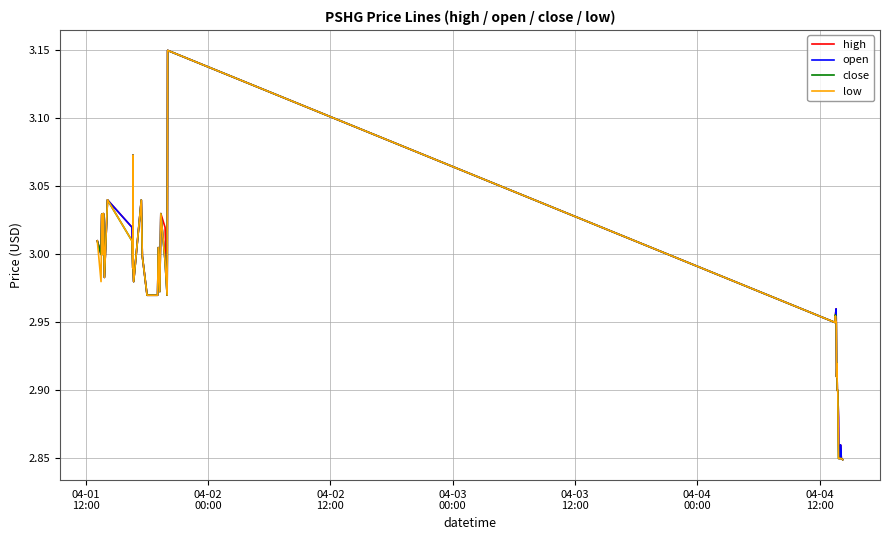

What are all the series names shown in the legend?

high, open, close, low